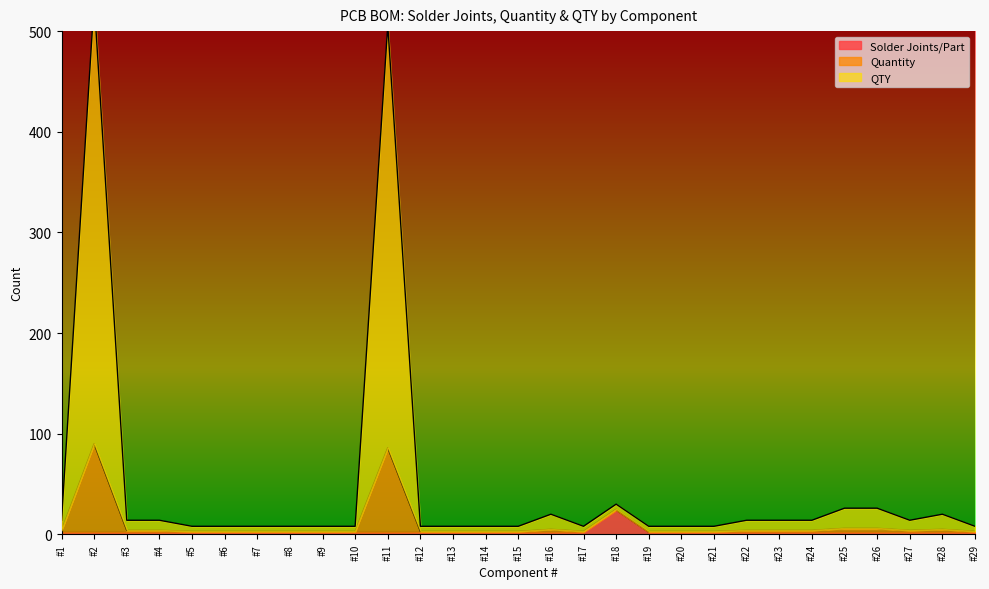

How many data points does each series have?

29